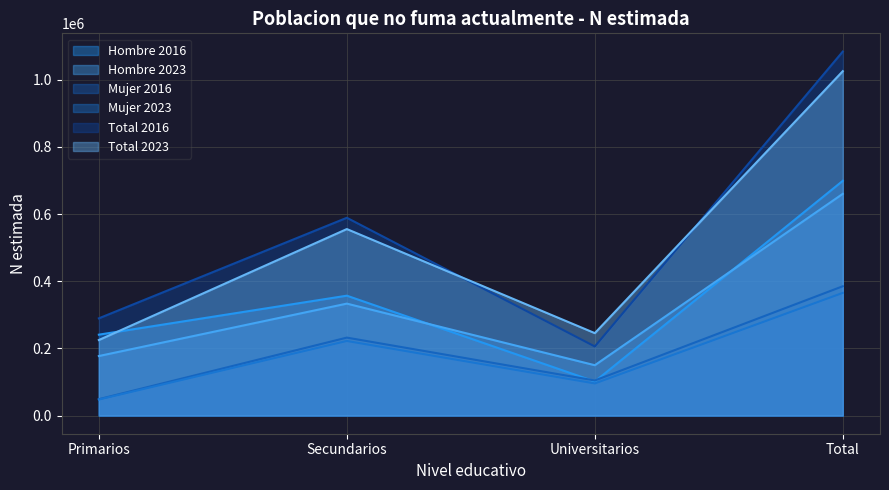

At Universitarios, list the series in order from smallest to largest.

Mujer 2023, Hombre, Mujer, Hombre 2023, Total, Total 2023